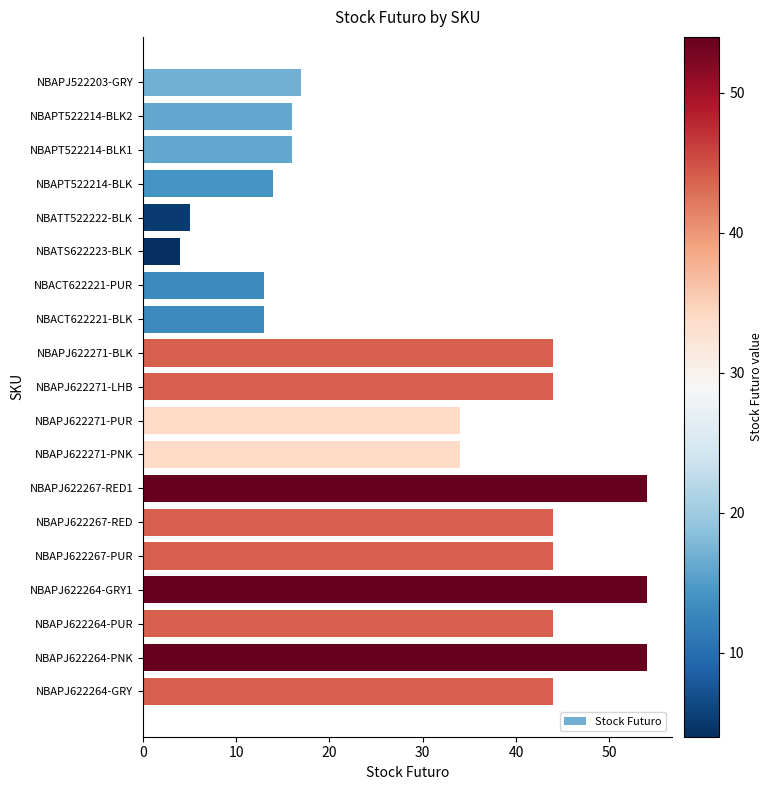

Reading top to bottom, what are all the values shown in this chart?

17	16	16	14	5	4	13	13	44	44	34	34	54	44	44	54	44	54	44